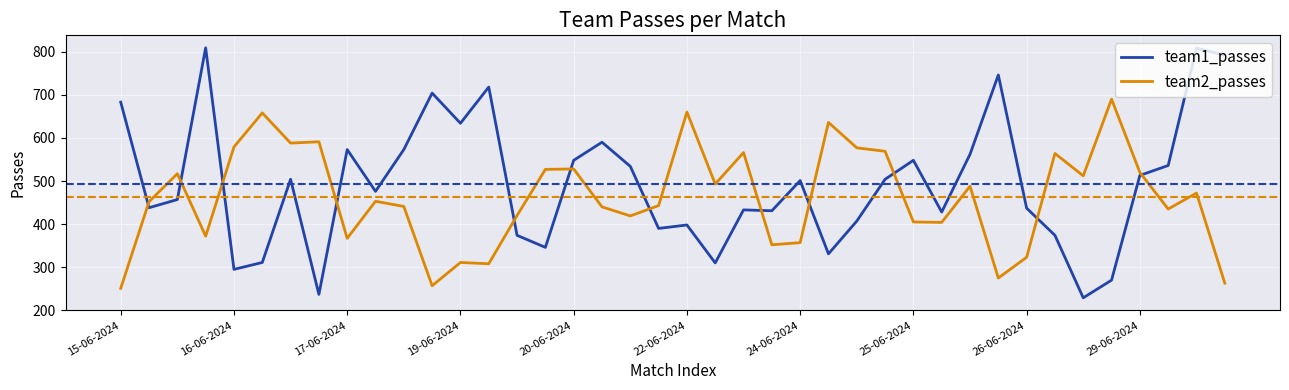

How many times do team2_passes and team1_passes cross each other?

12